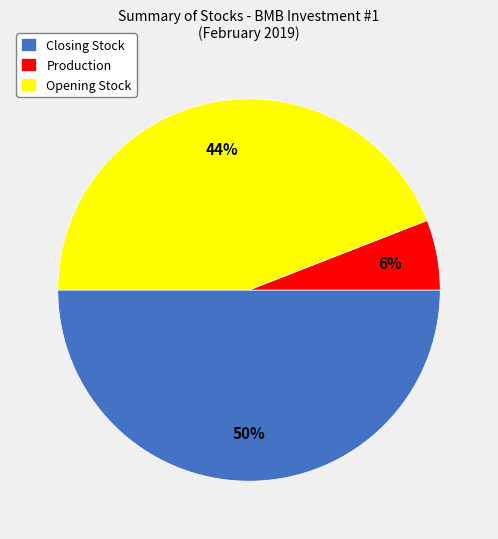

To the nearest percent, what is the difference between the Opening Stock and Production slice percentages?

38%